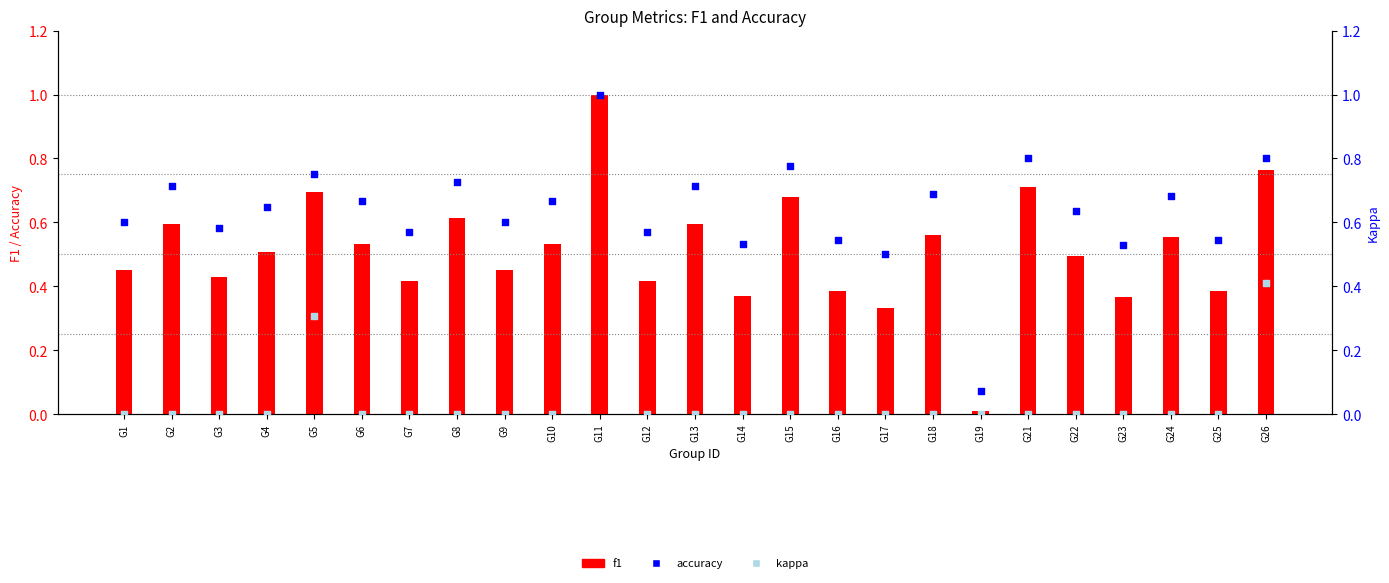

Which series contains the lowest Y value?

kappa